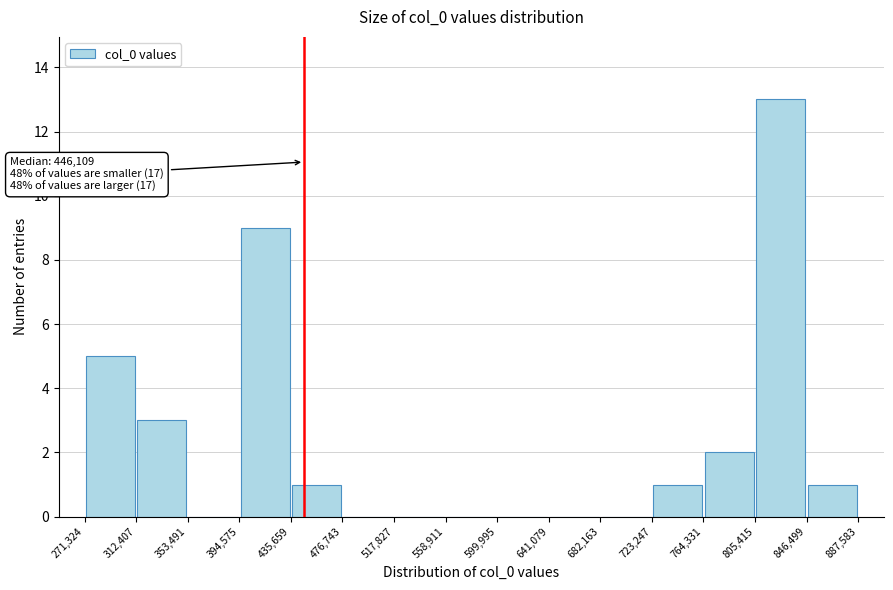

Which range on the x-axis has the tallest bar?

805,415 to 846,499